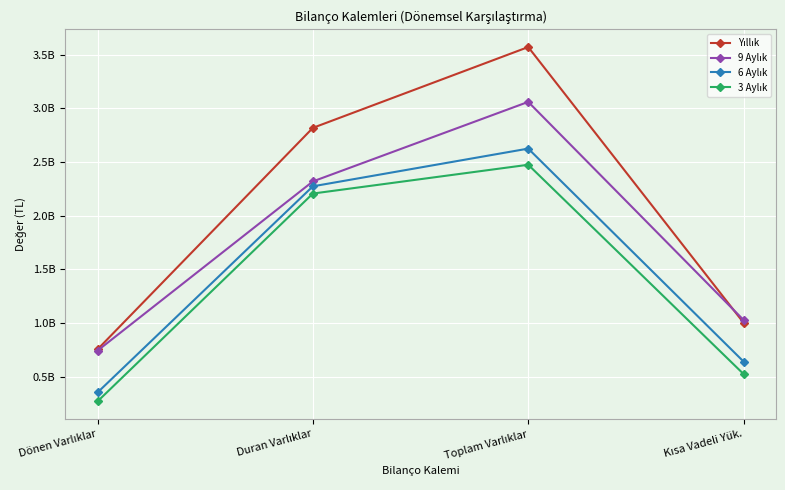

The 3 Aylık series shows 2474826288 at Toplam Varlıklar. True or false?

True